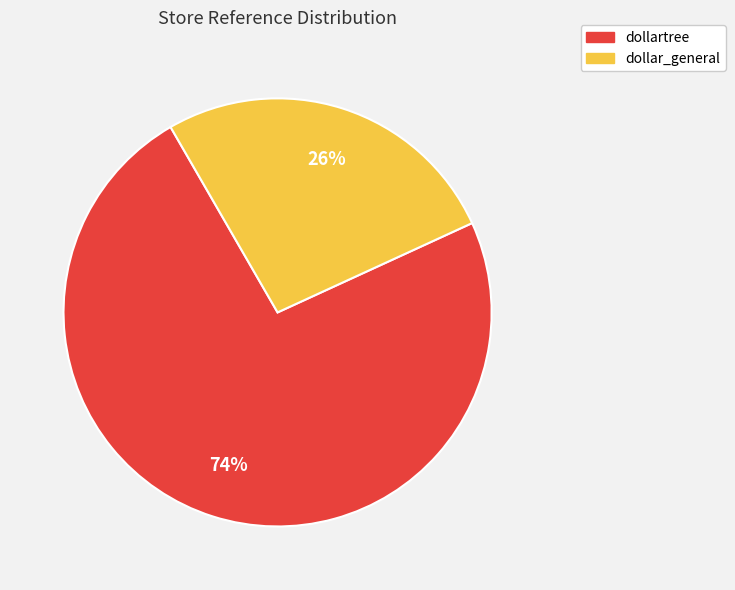

Is the sum of dollar_general and dollartree greater than half?

Yes